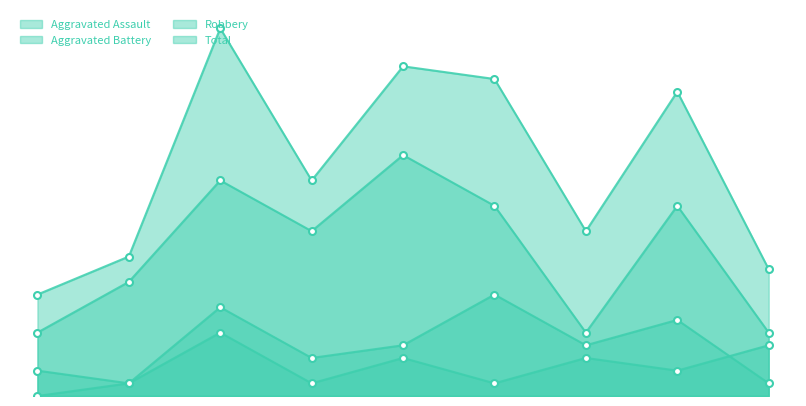

At which label is Aggravated Assault closest to 2?

7